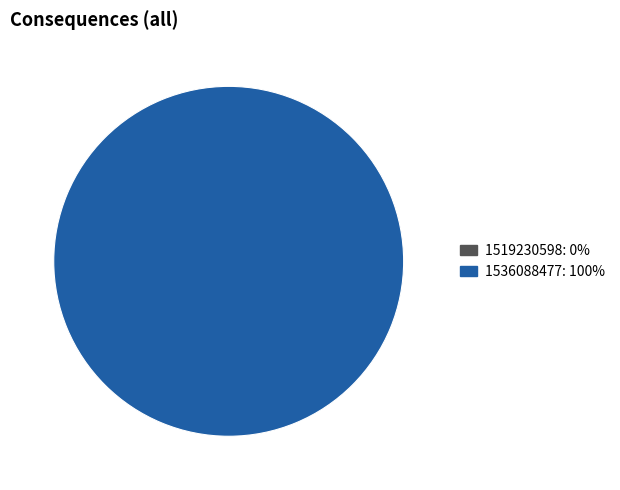

Is 1536088477 the majority of the pie?

Yes